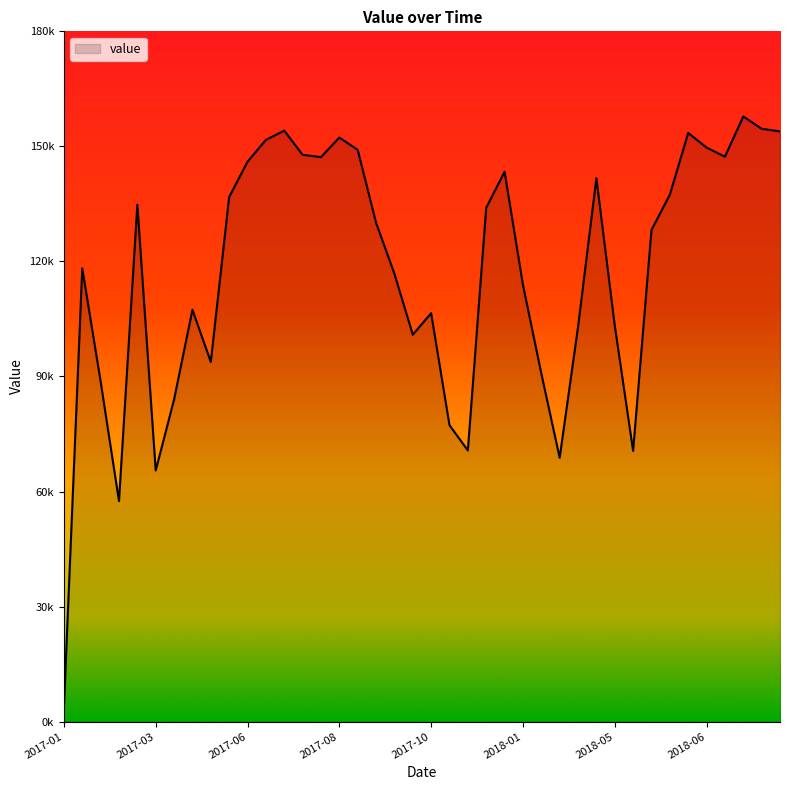

Does the chart have visible grid lines?

No